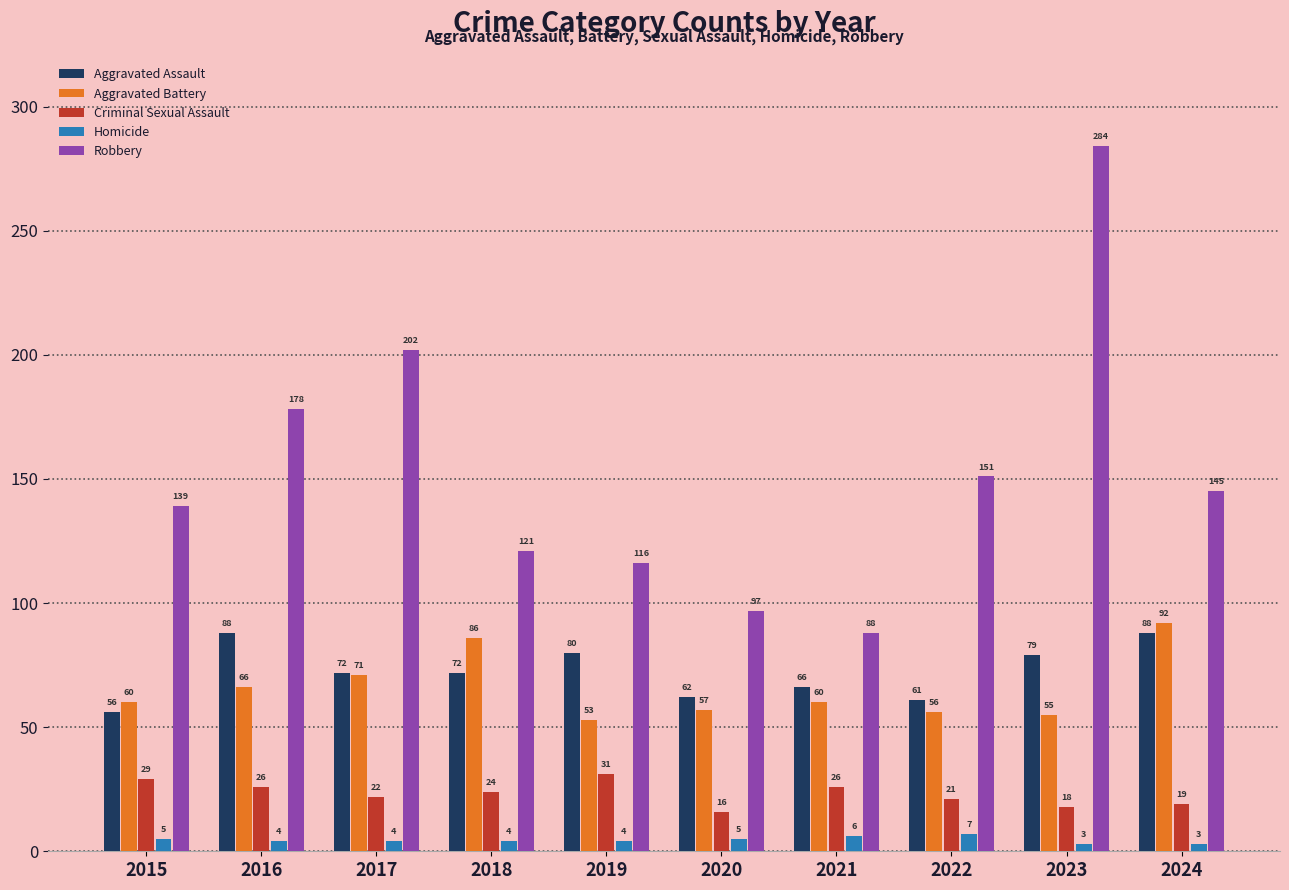

Between 2021 and 2024, which series saw the biggest shift?

Robbery